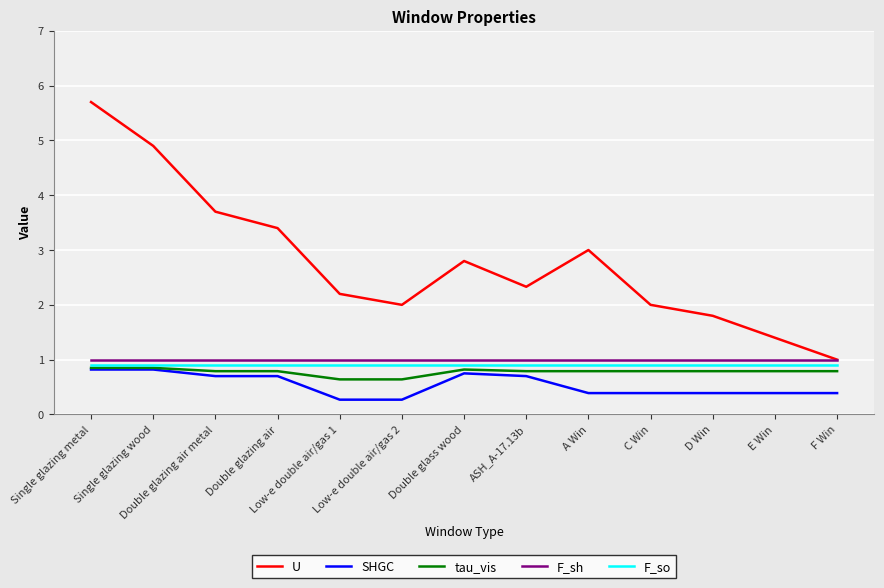

What is the sum of the U values at E Win and D Win?

3.2